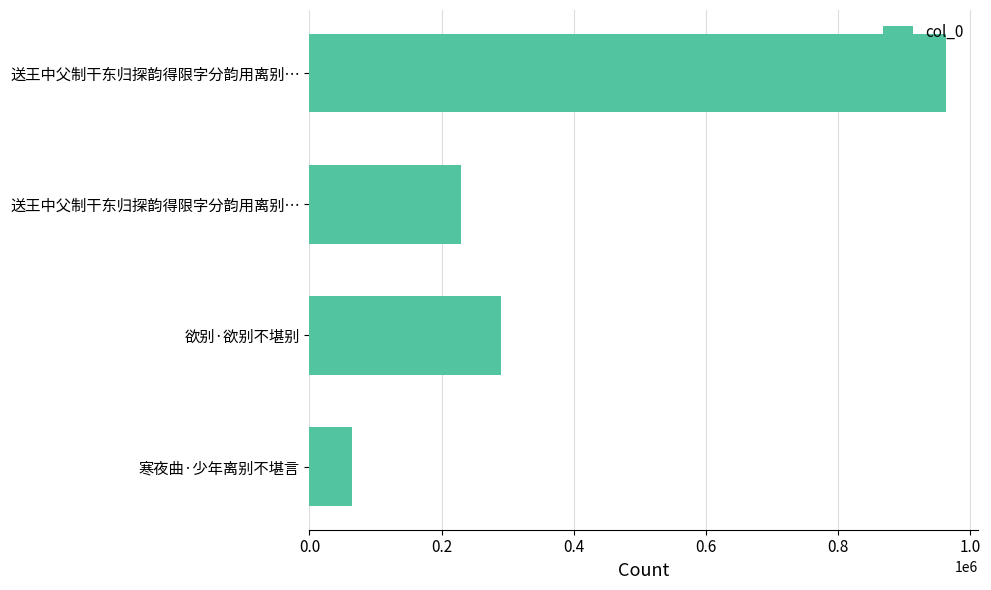

What is the difference between the second highest and minimum values?

224994